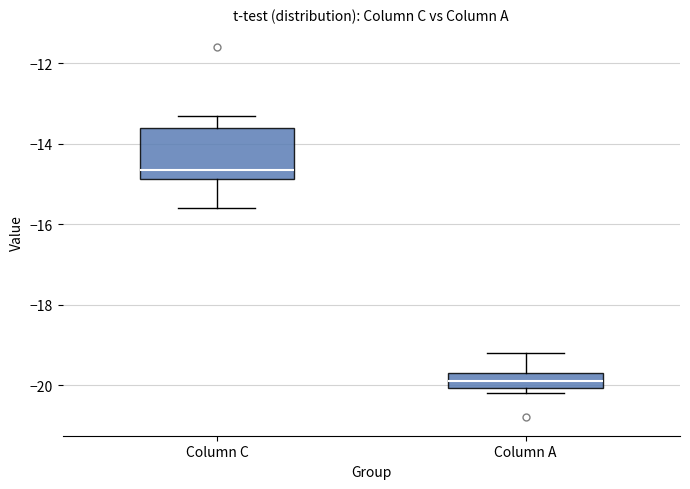

Which box is the tallest, from its lower edge to its upper edge?

Column C